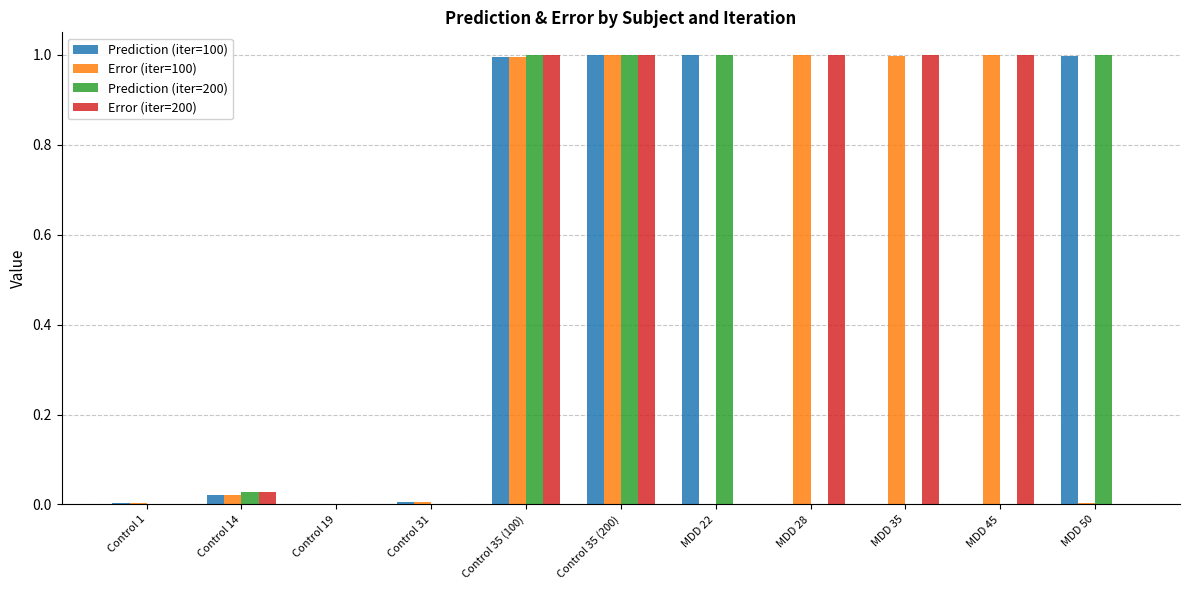

True or false: Prediction (iter=200) has a value of 1.0 at MDD 22.

True